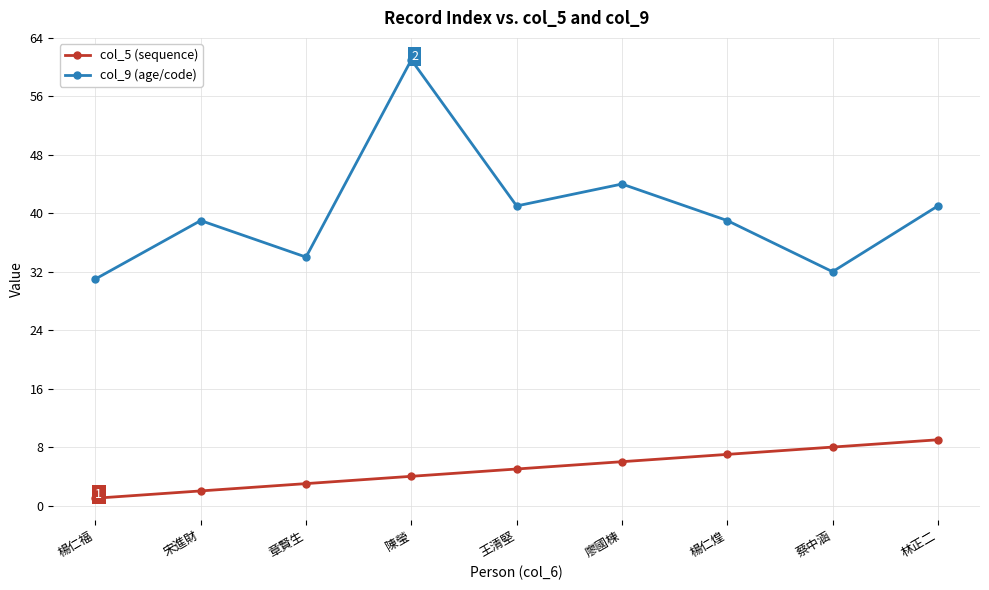

Reading right to left, transcribe all the data shown in this chart.

col_5 (sequence): 9	8	7	6	5	4	3	2	1
col_9 (age/code): 41	32	39	44	41	61	34	39	31